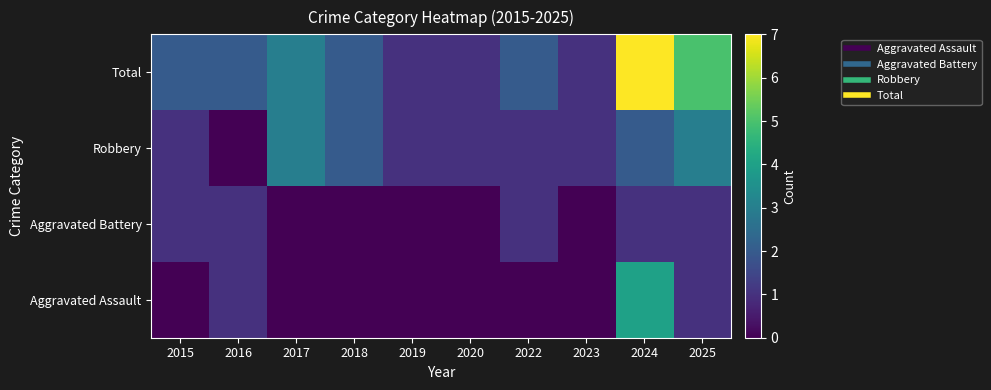

Which series has the widest spread of values?

Total